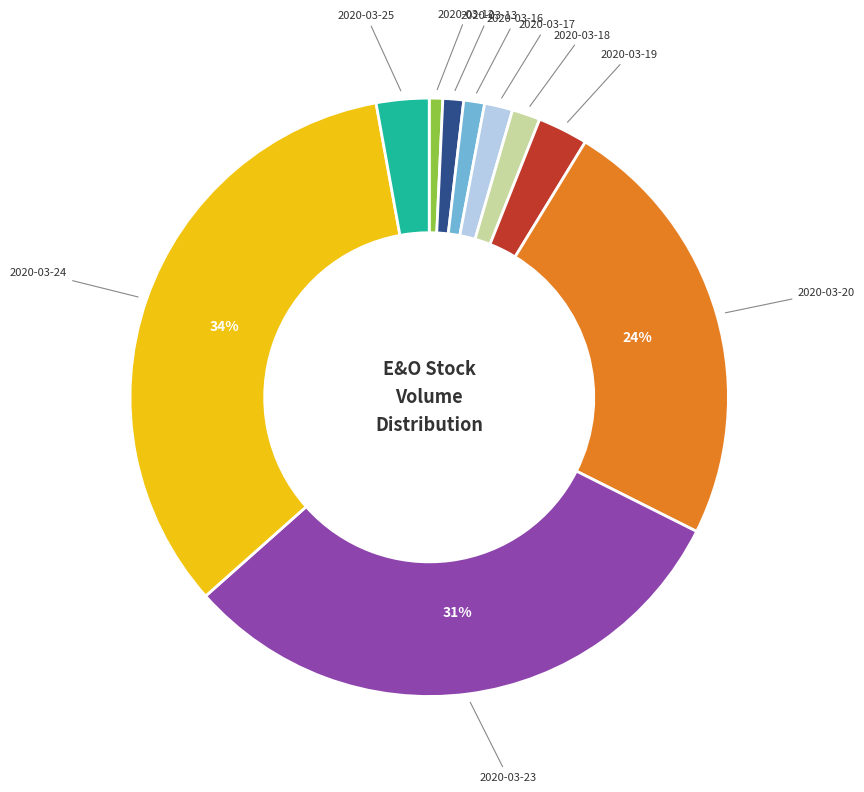

Is there any slice that represents more than half of the pie?

No